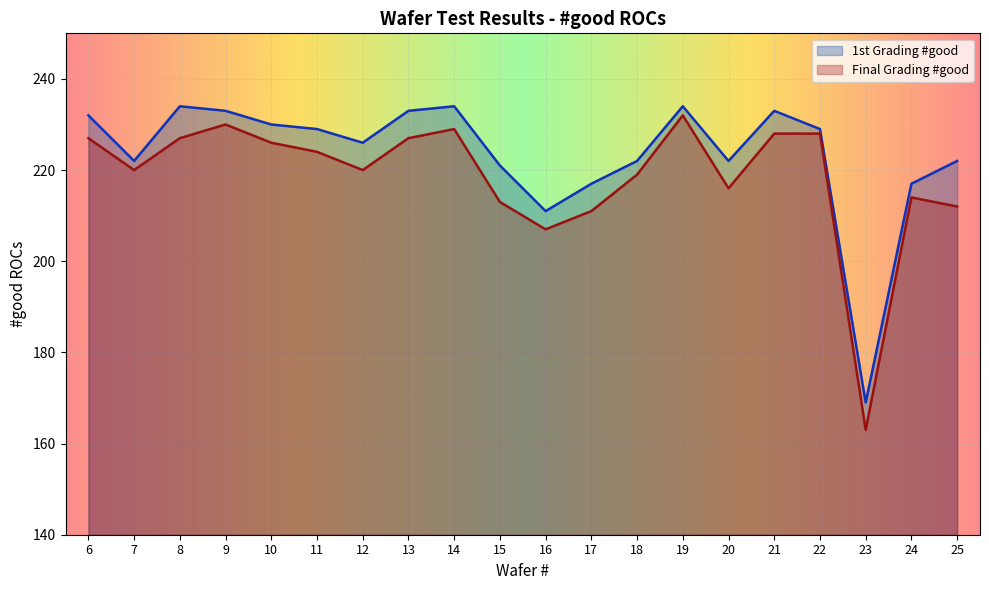

True or false: Final Grading #good and 1st Grading #good intersect in this chart.

False